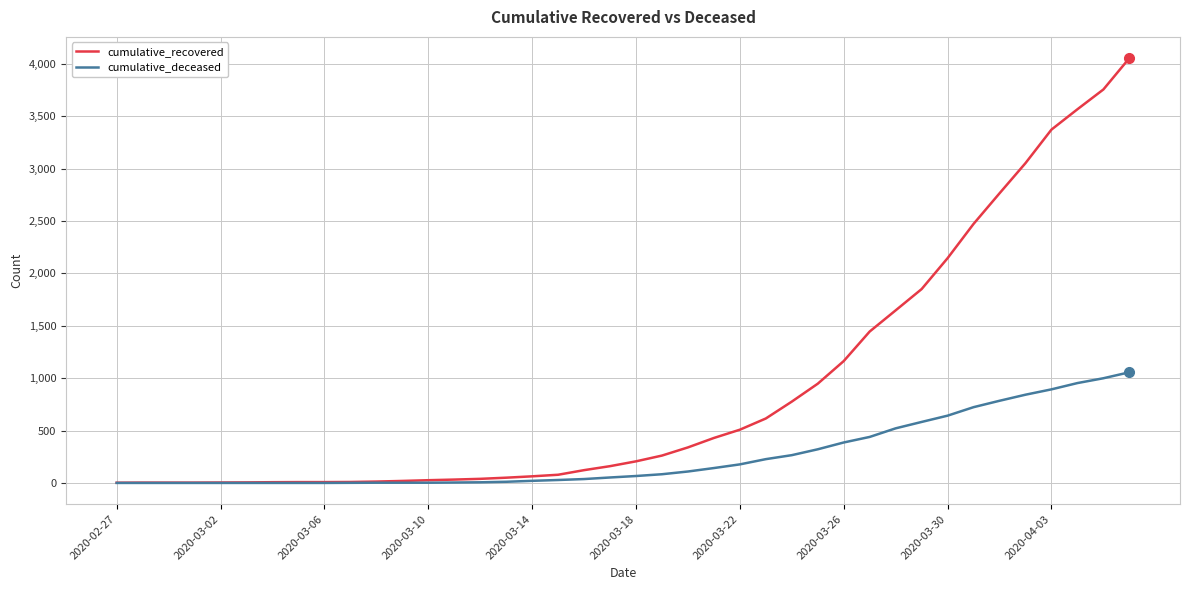

Which series has the widest spread of values?

cumulative_recovered